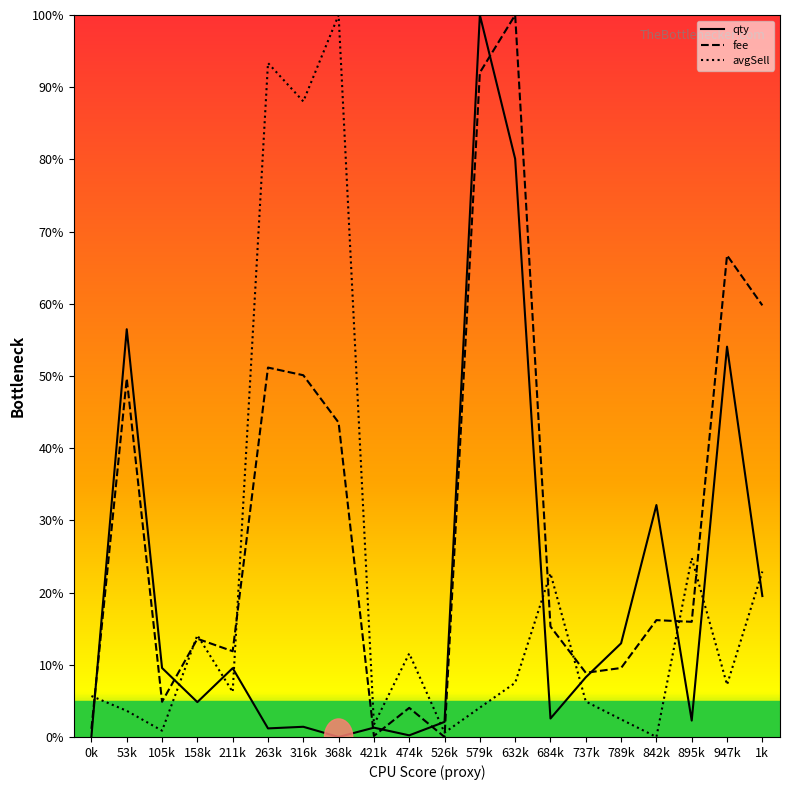

Is the value of qty at 211k greater than the value of avgSell at 789k?

Yes